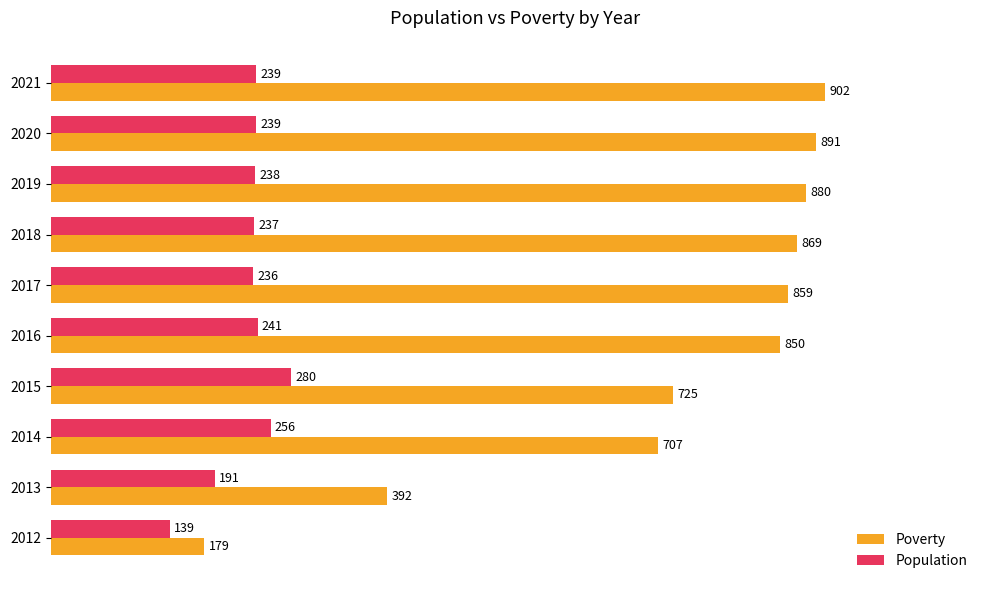

At which label is Poverty closest to 540?

2013